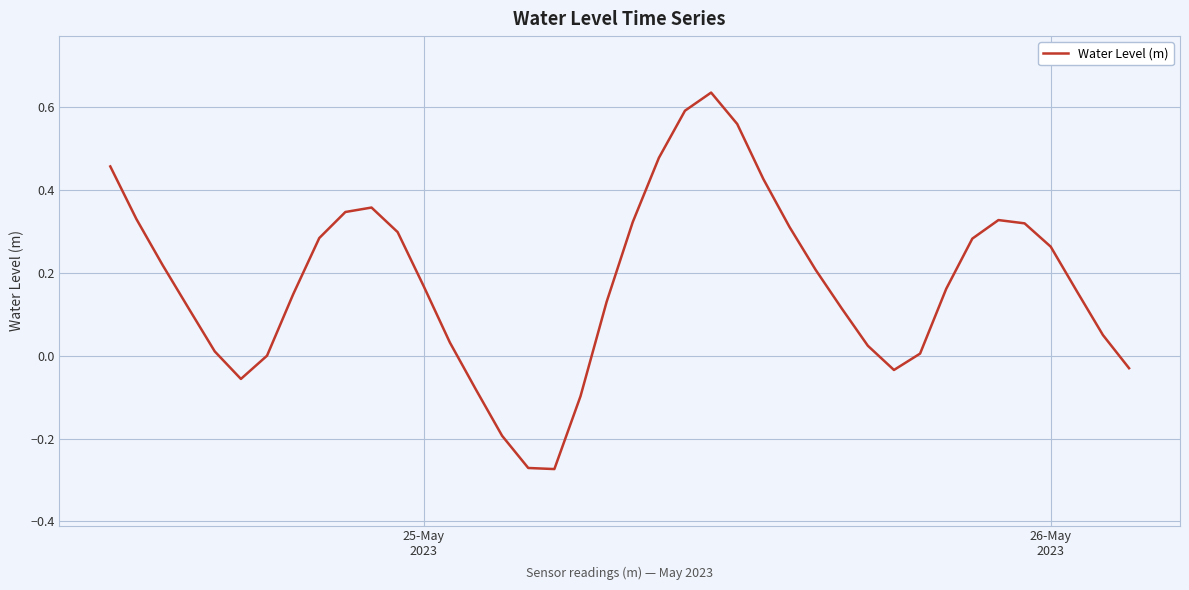

What is the greatest value displayed?

0.6